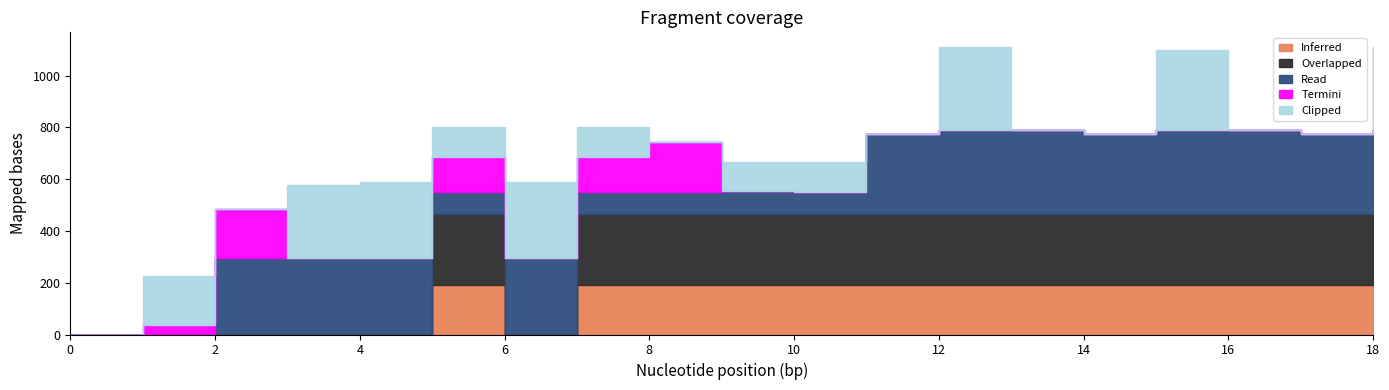

Is it true that Overlapped equals 140.6 at 3?

False